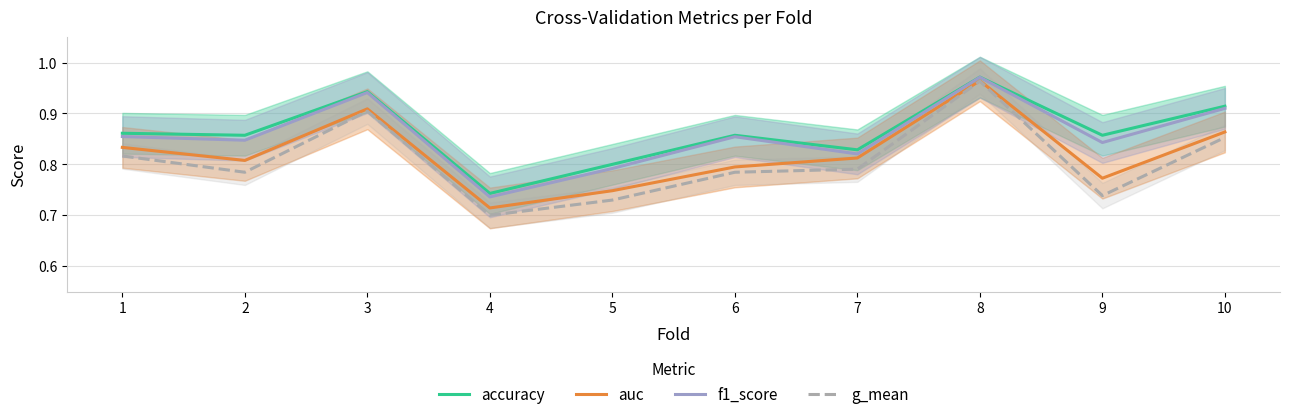

What is the value of the g_mean point at the 10th from the left?

0.9